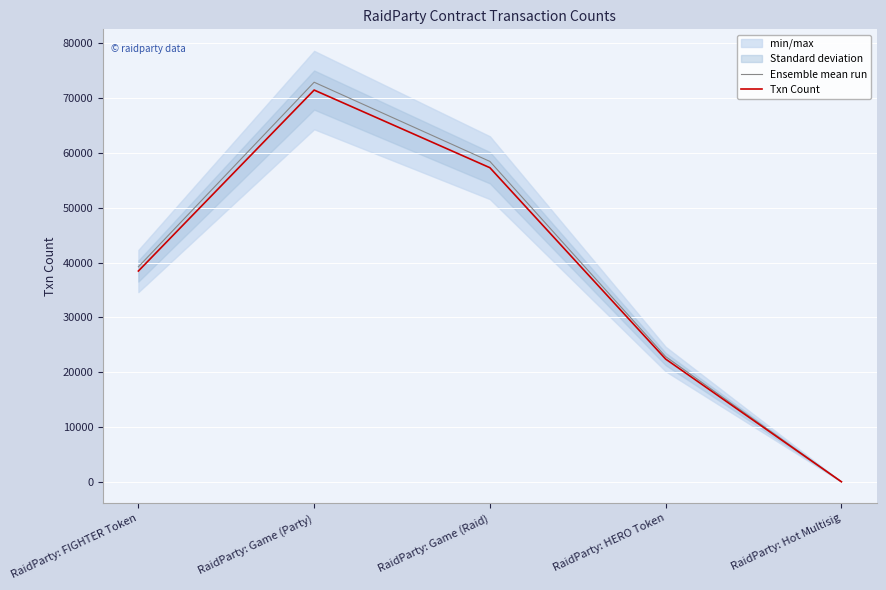

Is the value of Txn Count at RaidParty: Game (Party) greater than the value of Ensemble mean run at RaidParty: FIGHTER Token?

Yes